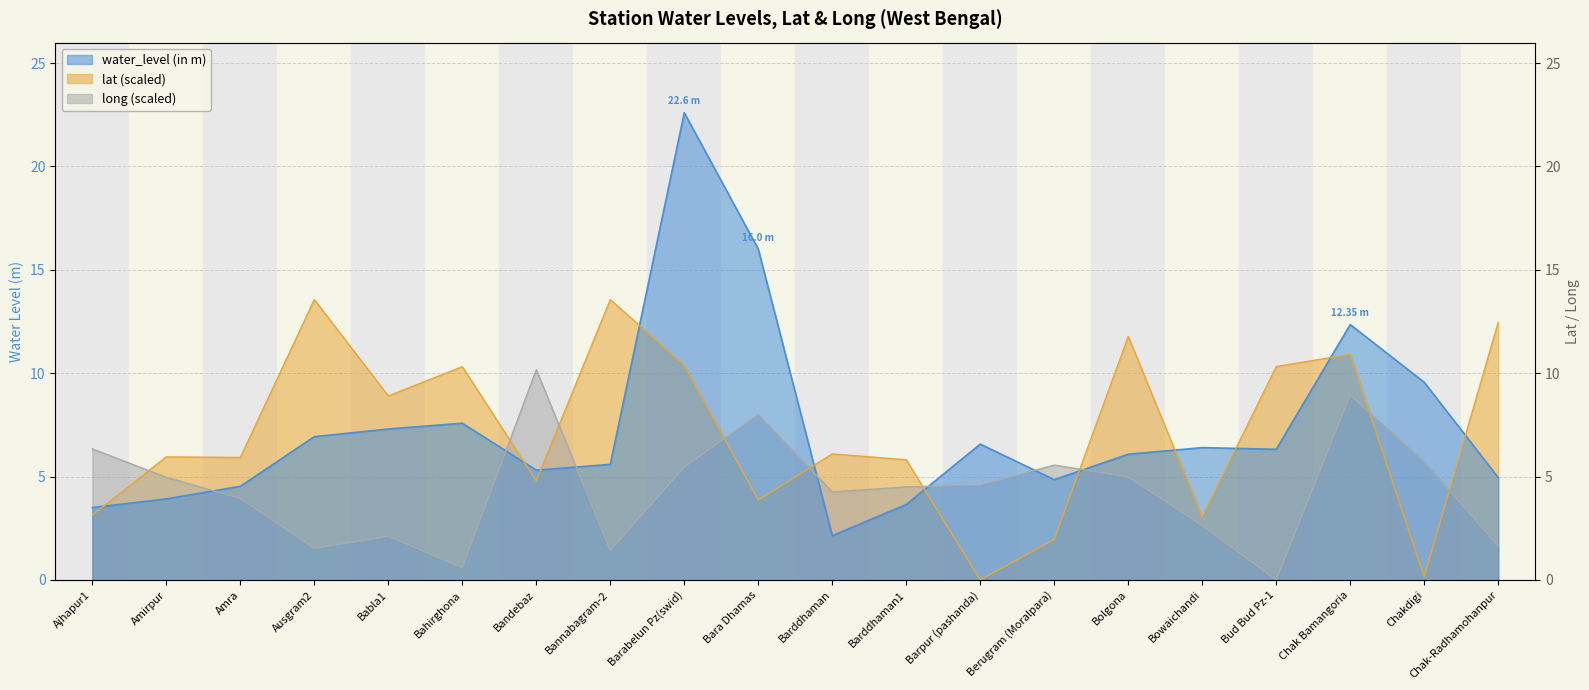

How many interior local valleys does the water_level (in m) series have?

4